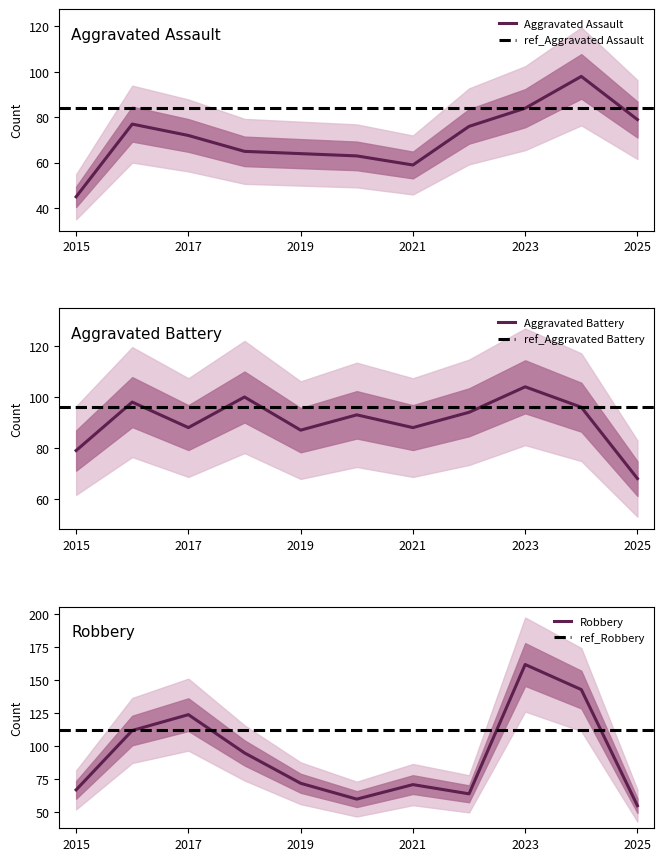

True or false: Aggravated Assault has a value of 64 at 2019.

True